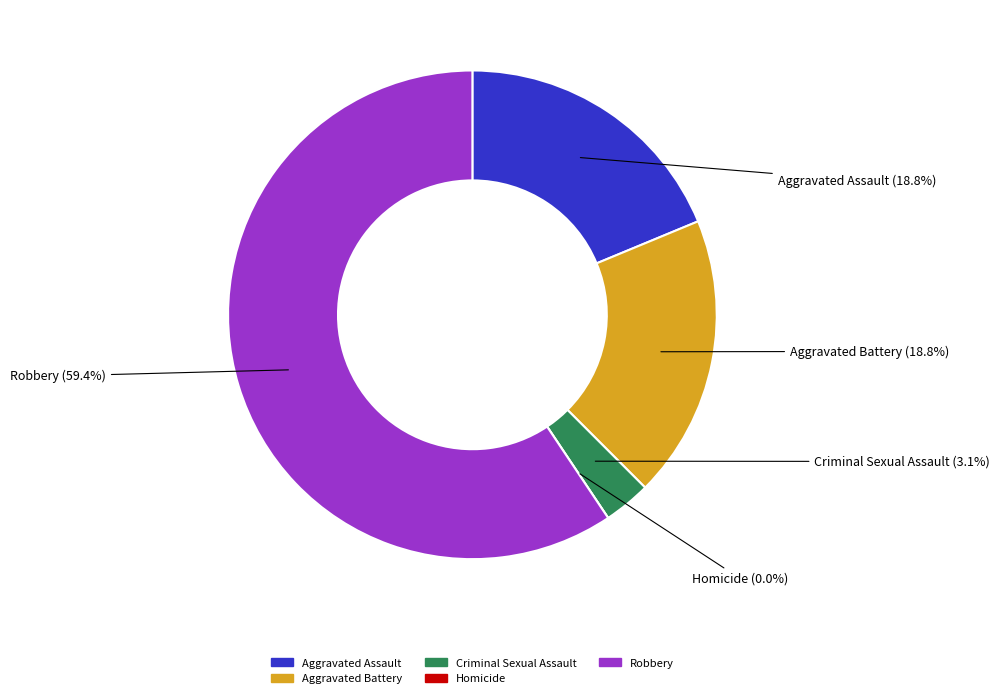

True or false: Homicide accounts for 0% of the total.

True